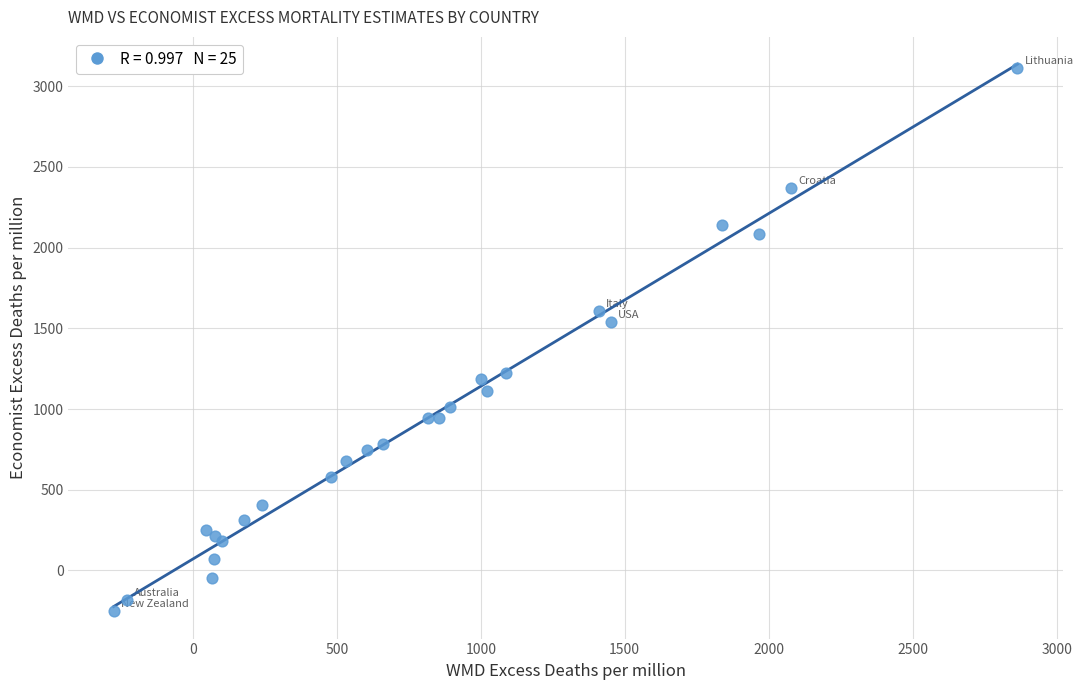

What Y value in the scatter plot is closest to 1429?

1538.4